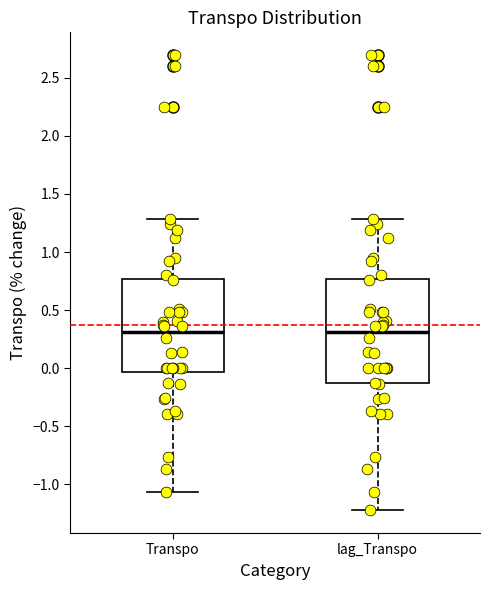

Which box is the tallest, from its lower edge to its upper edge?

lag_Transpo